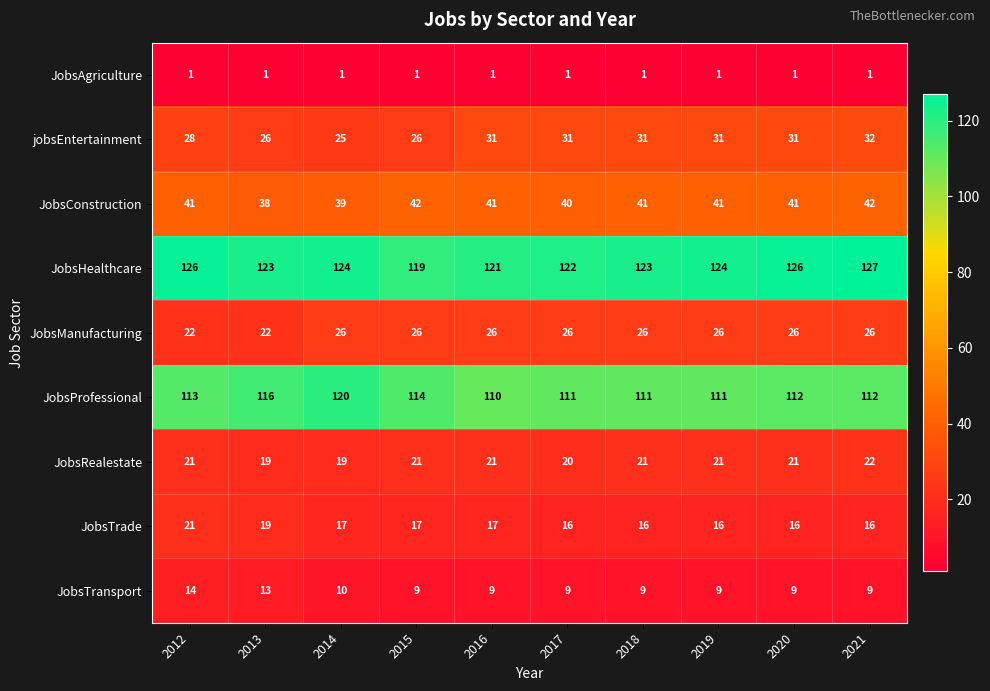

How many values in the JobsTransport series exceed 9?

3